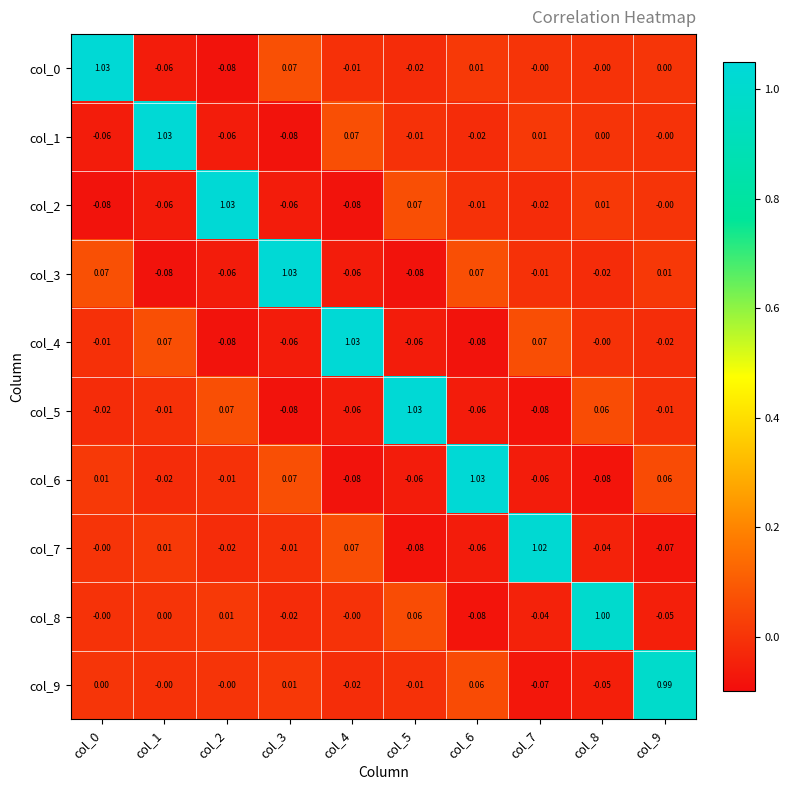

What is the total value across all series at col_8?

0.9